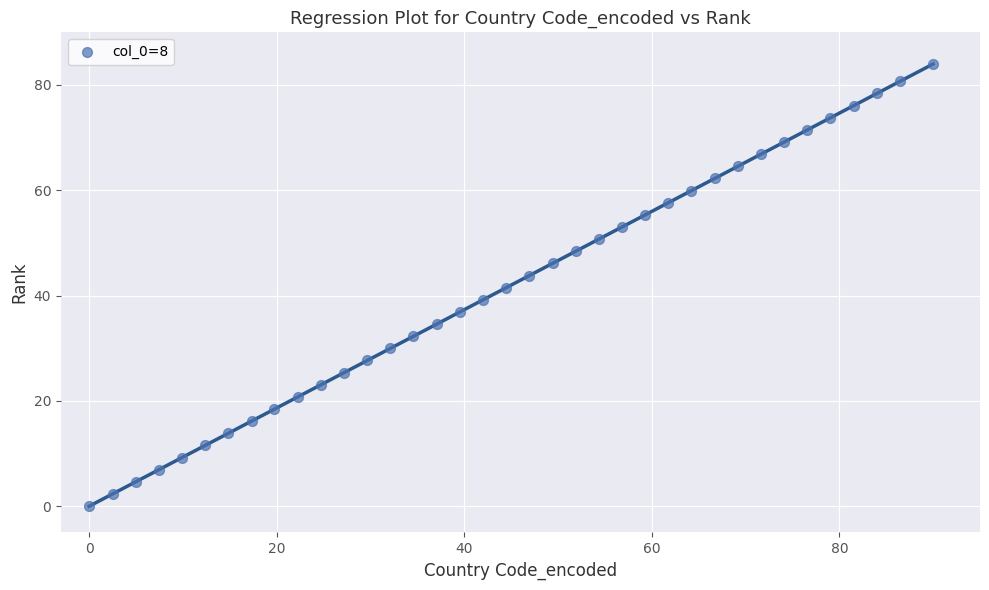

What is the range of Y values (max minus min)?

84.0